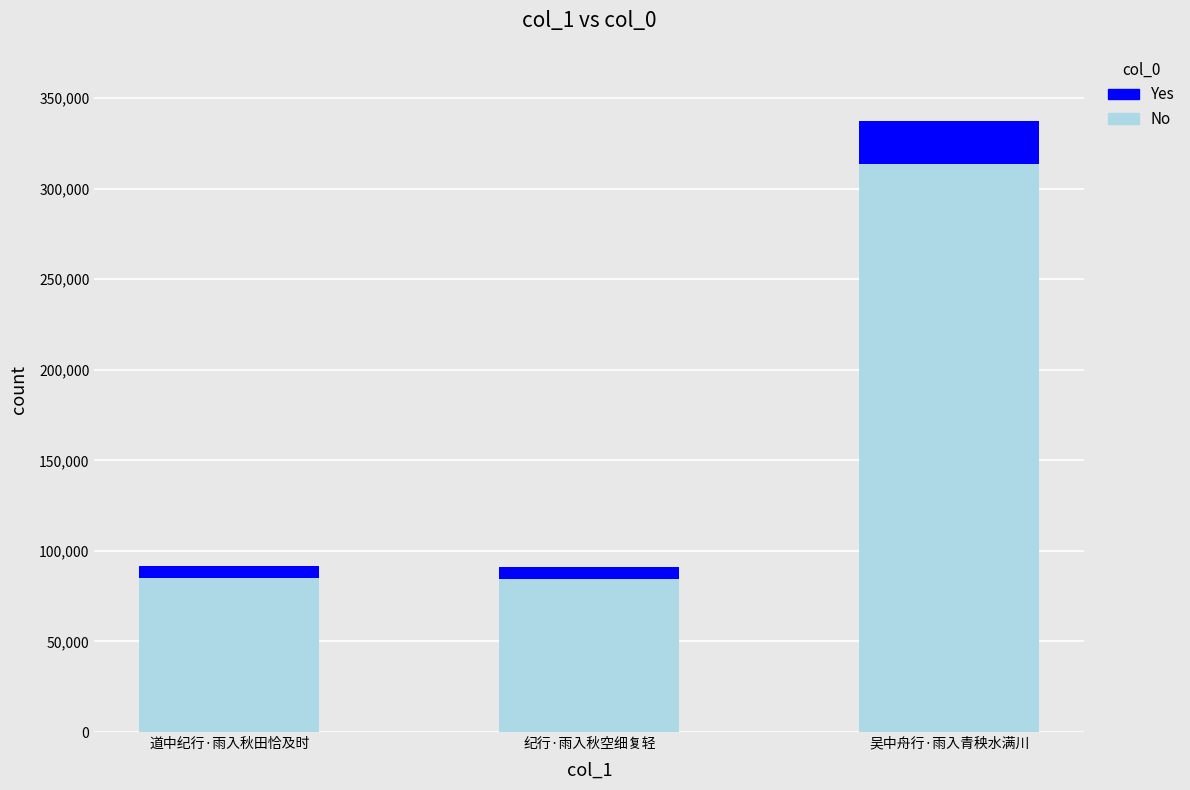

What is the lowest value of the No series?

84580.7